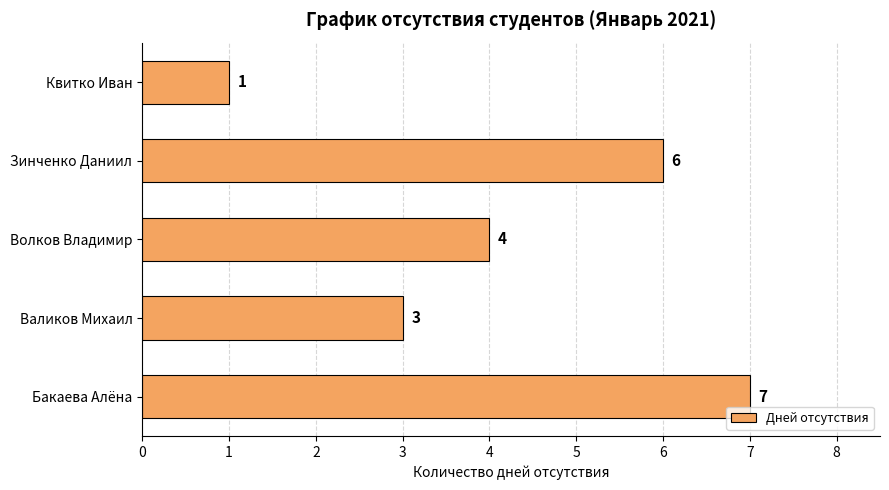

How many data points does each series have?

5